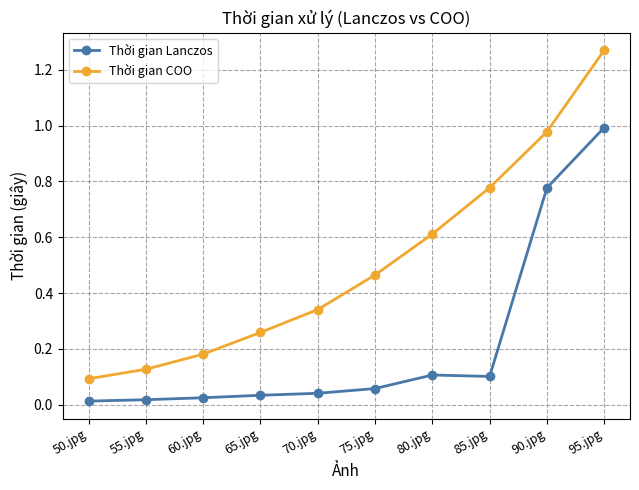

The value of Thời gian COO at 50.jpg is 0.1. True or false?

True